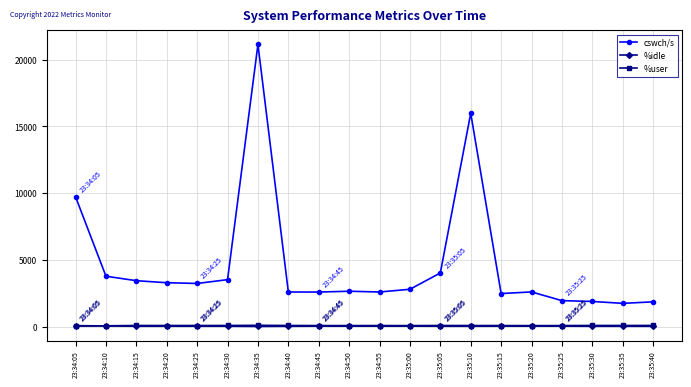

What position from the right is 23:34:20?

17